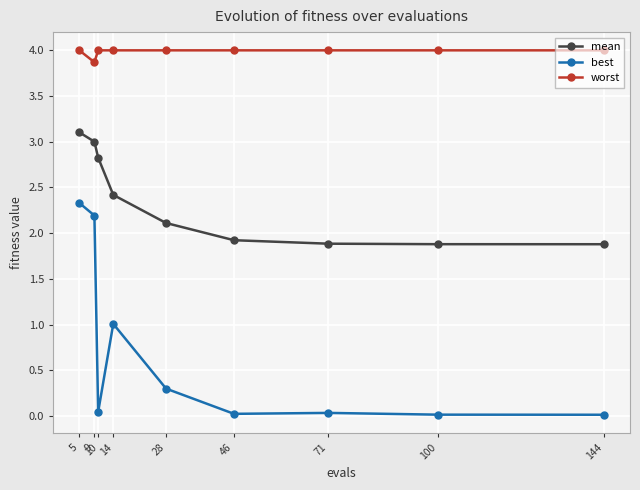

At which category is the sum across all series the highest?

5